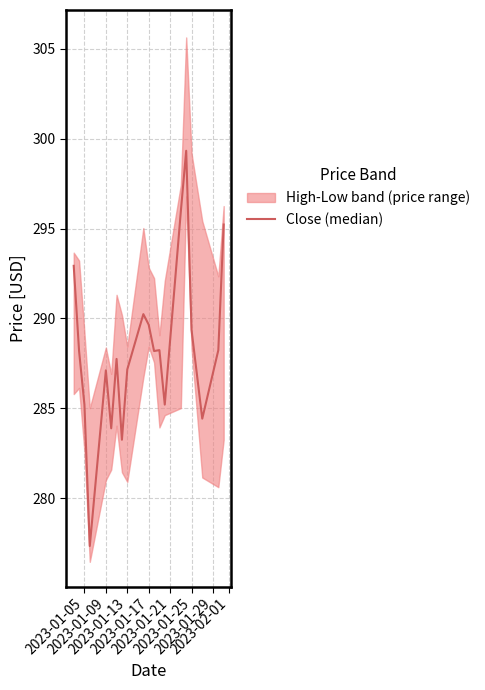

How many lines are shown in the chart?

1